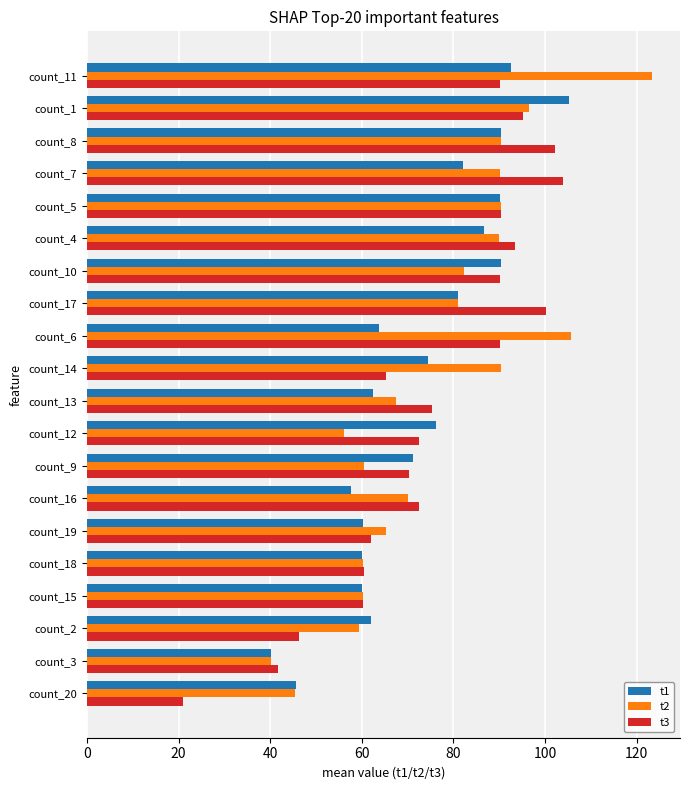

Between count_17 and count_11, which series saw the biggest shift?

t2